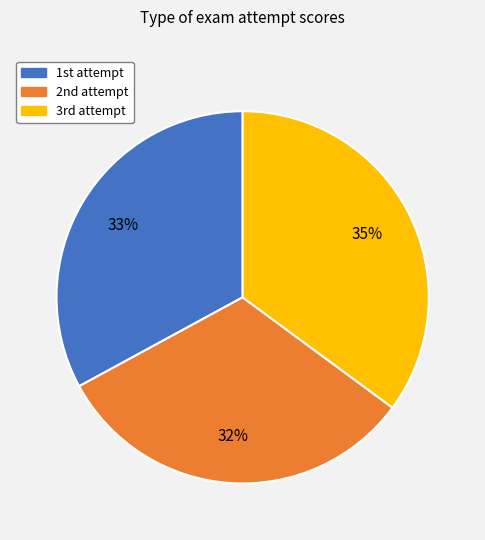

How many slices are in this pie chart?

3